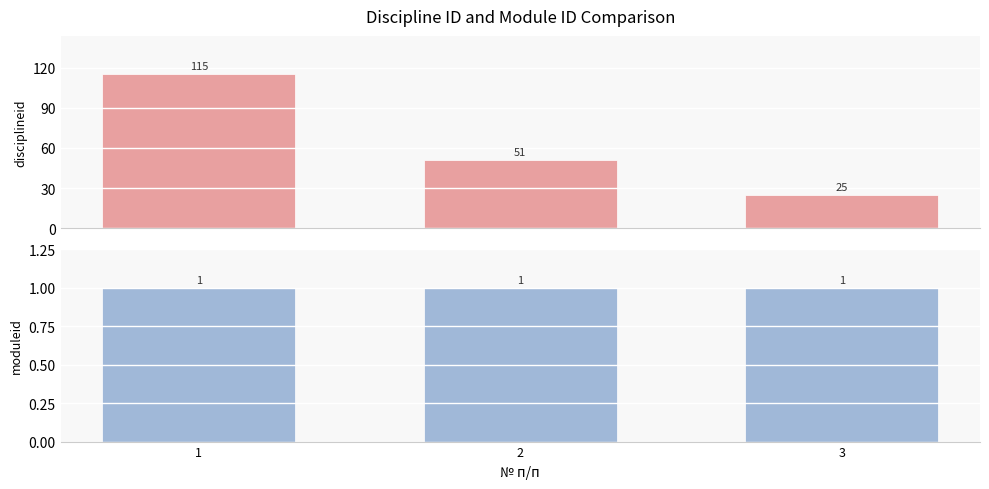

What is the spread (max minus min) of values at 2?

50